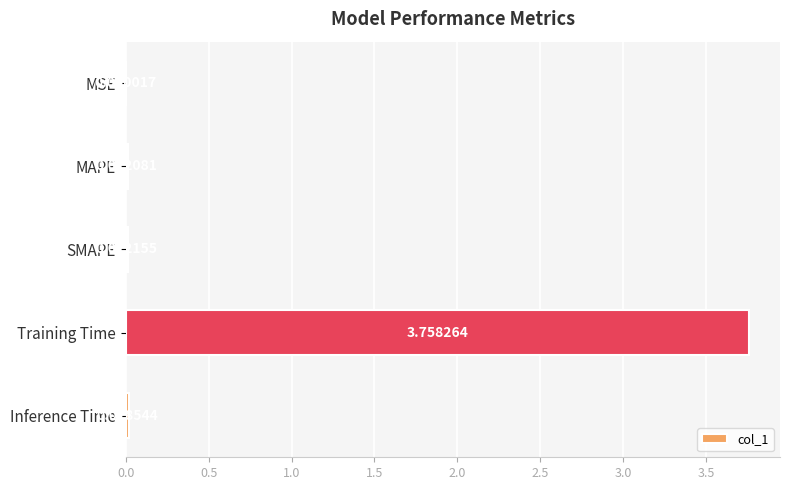

Count the number of data series in this chart.

1